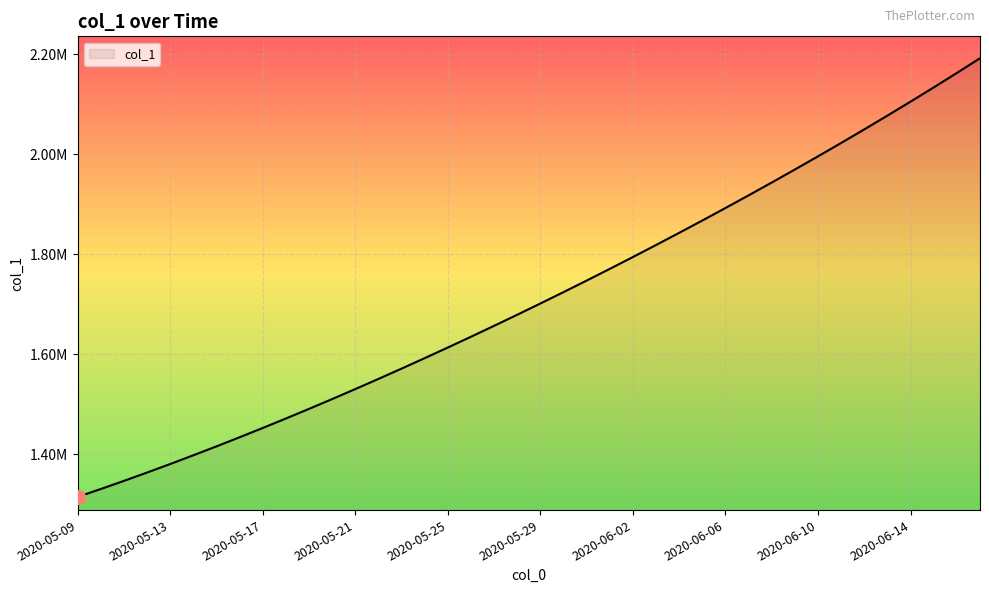

True or false: there are more than 0 points higher than both neighbors.

False